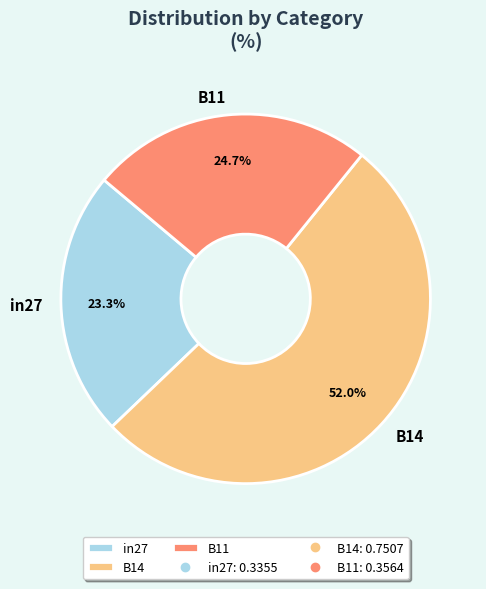

Do in27 and B11 together represent more than half of the pie?

No